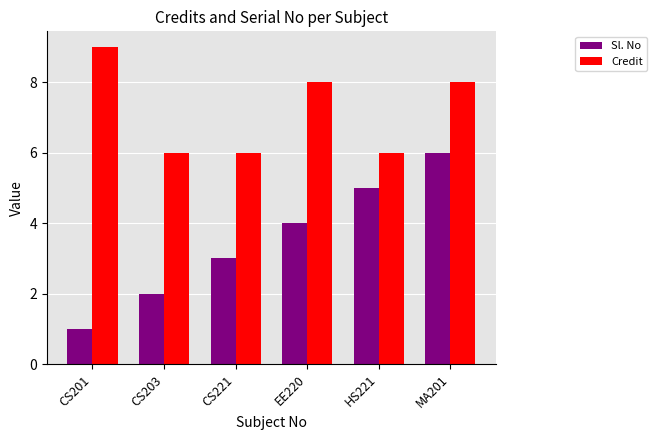

What is the maximum value shown in the chart?

9